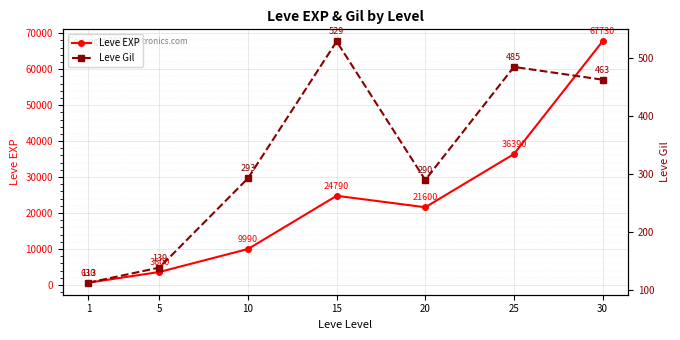

Reading left to right, what are all the values shown in this chart?

Leve EXP: 630	3600	9990	24790	21600	36390	67730
Leve Gil: 113	139	293	529	290	485	463